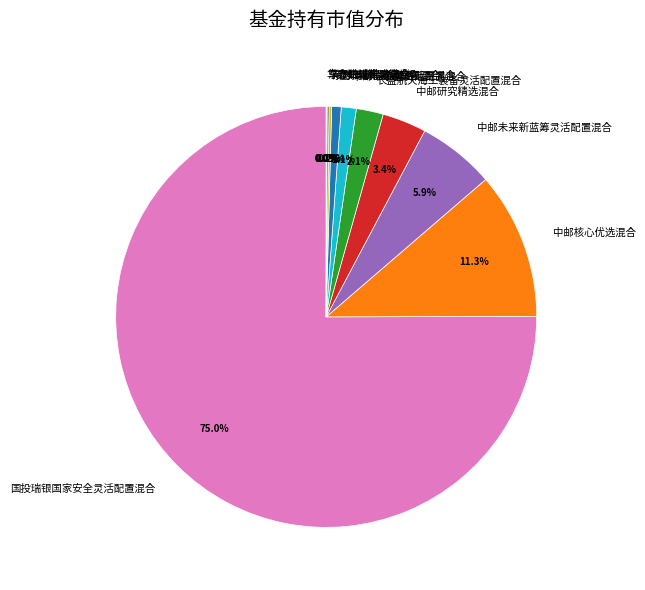

Is it true that 中邮核心优选混合 is 11% of the pie?

True